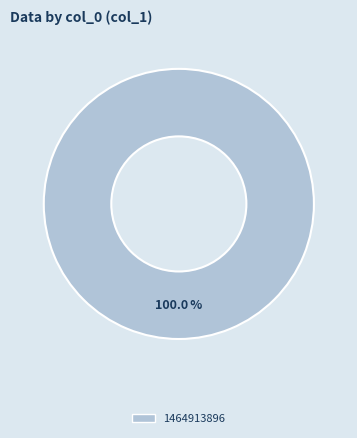

Is there any slice that represents more than half of the pie?

Yes